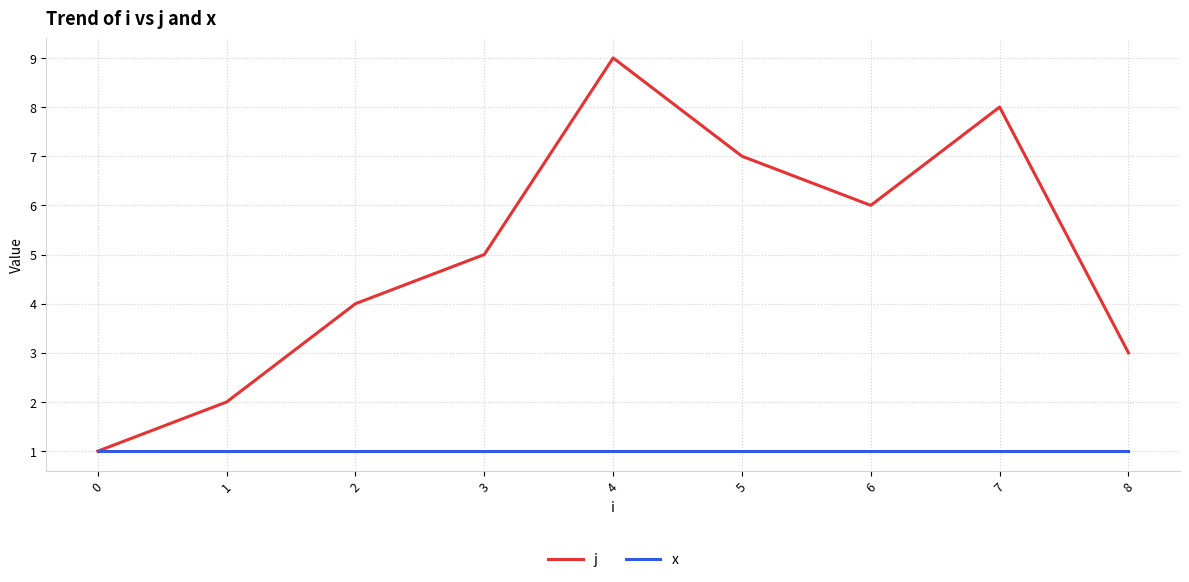

List the series in order of their peak value, highest first.

j, x